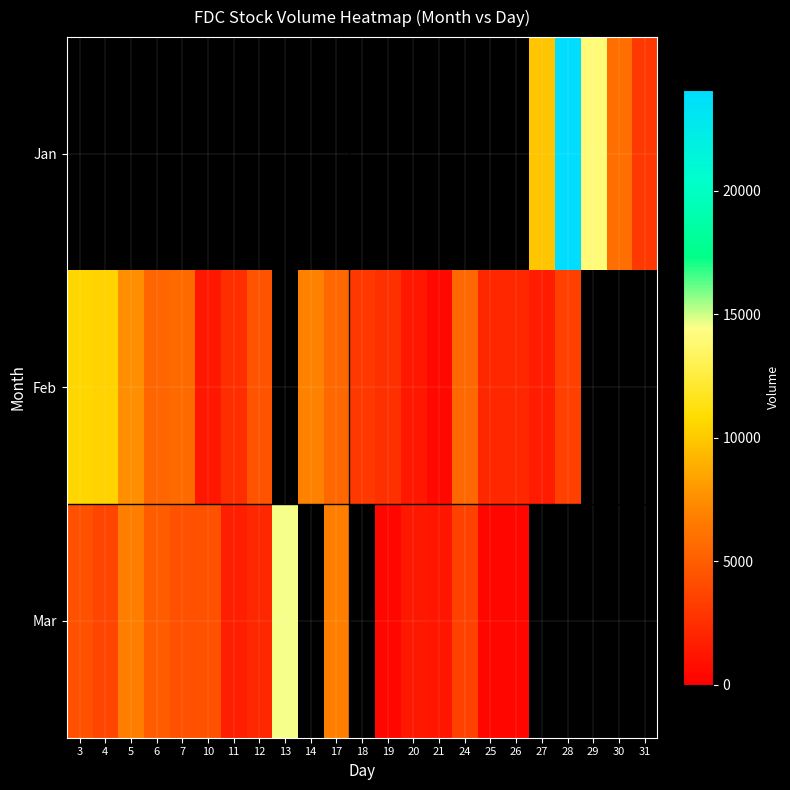

What is the approximate value of Feb at 4?

10420.0